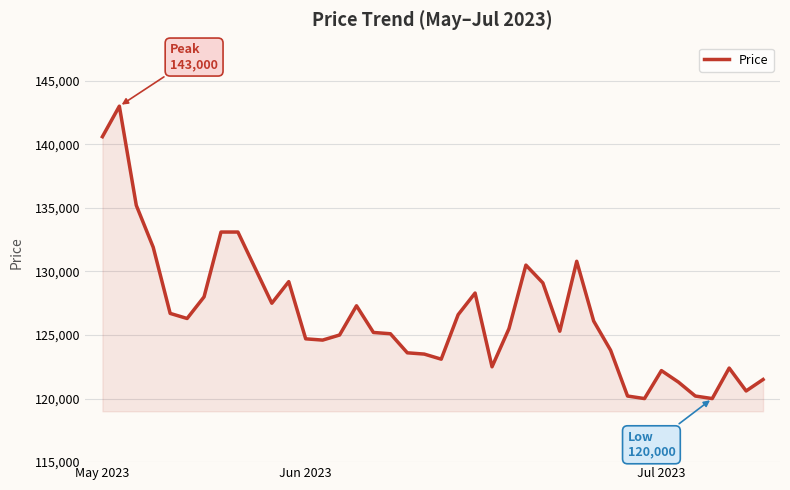

What is the minimum value shown in the chart?

120000